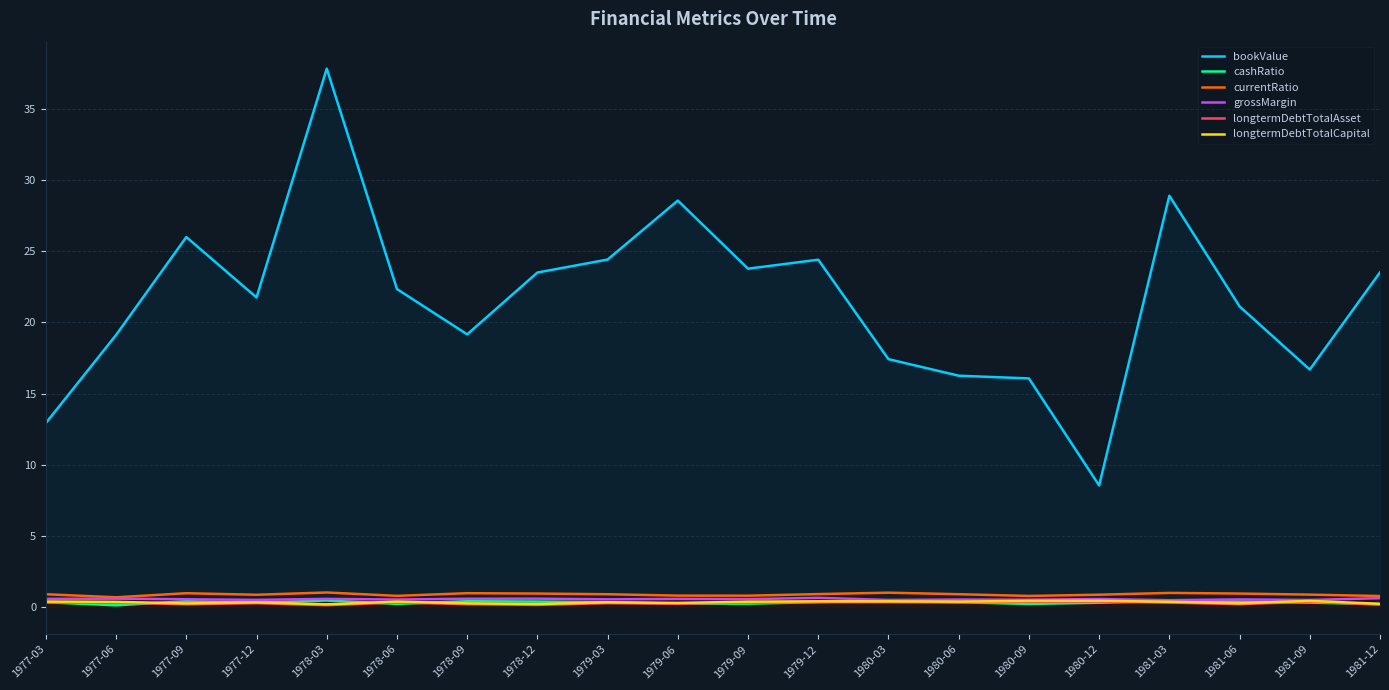

Count the number of categories in the chart.

20